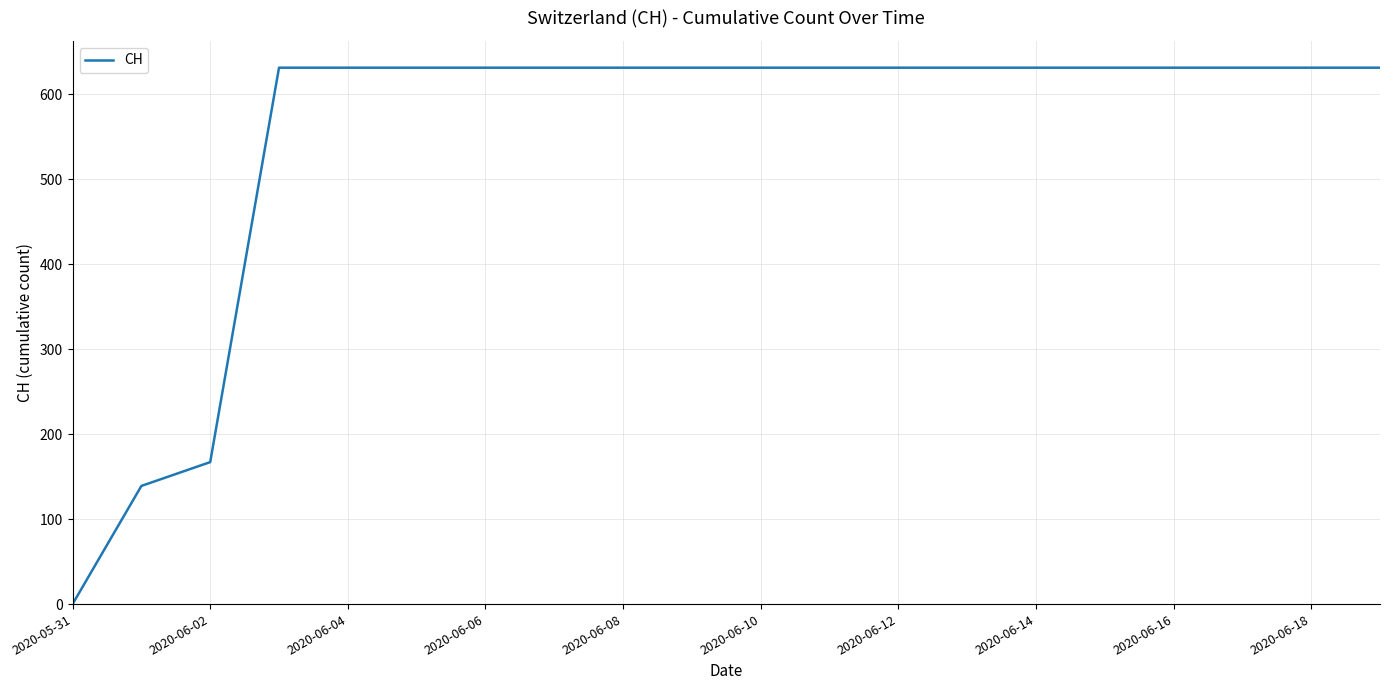

What is the difference between the maximum and minimum values?

631